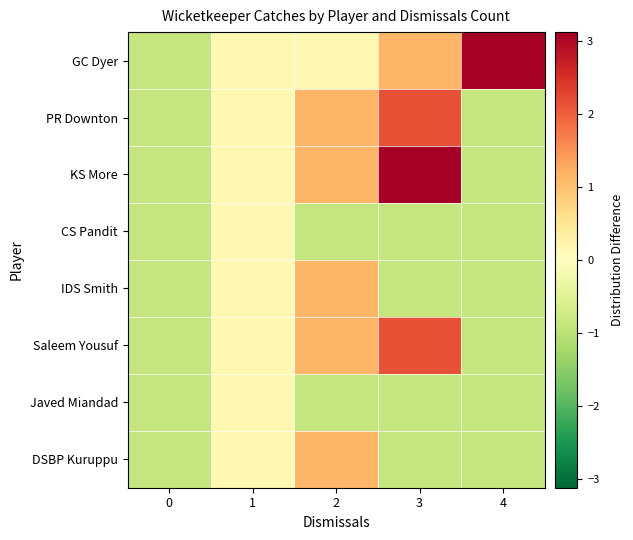

Which series has the largest range (max minus min)?

GC Dyer